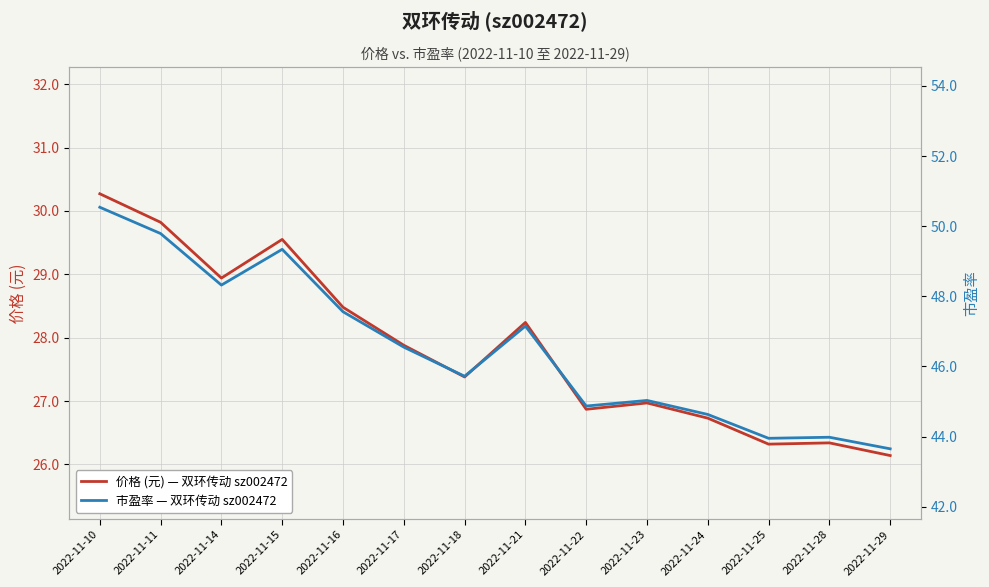

Which series has the widest spread of values?

市盈率 — 双环传动 sz002472